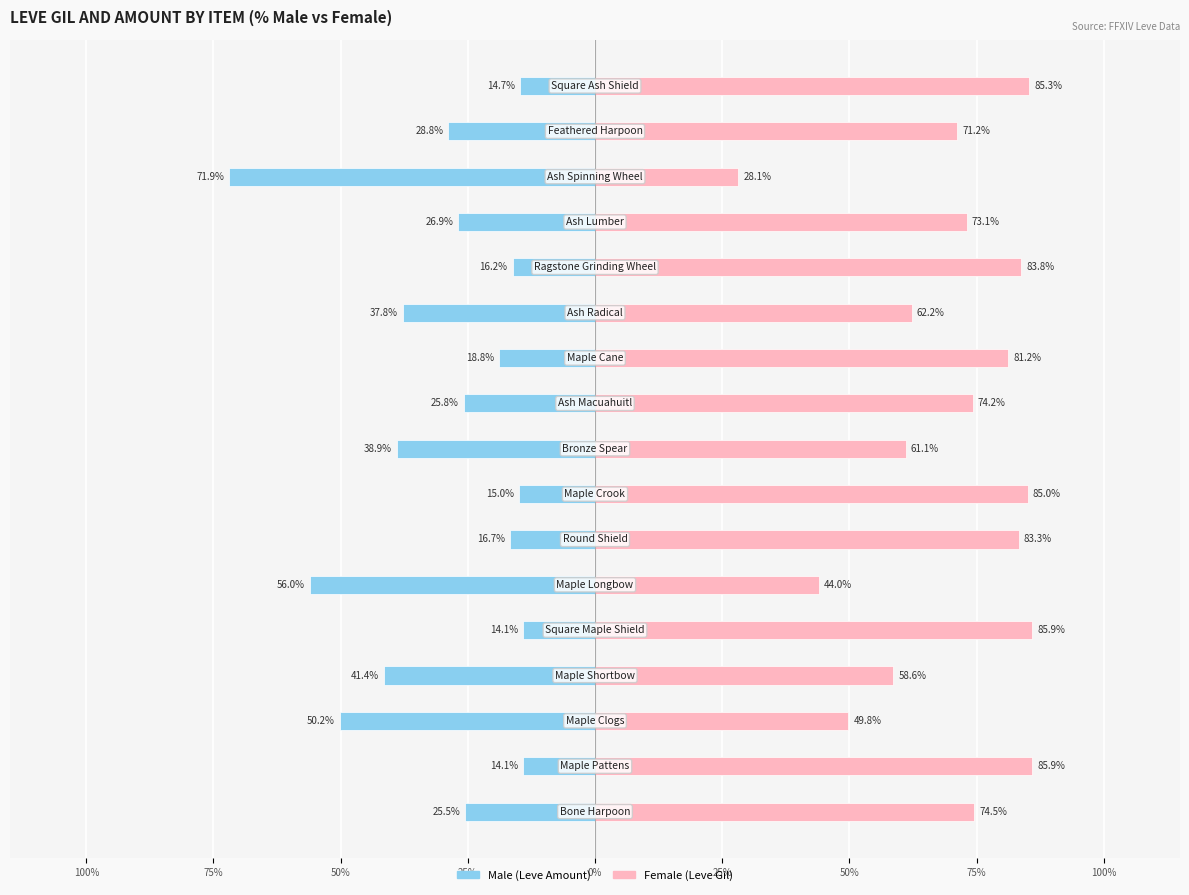

What is the greatest value displayed?

85.9